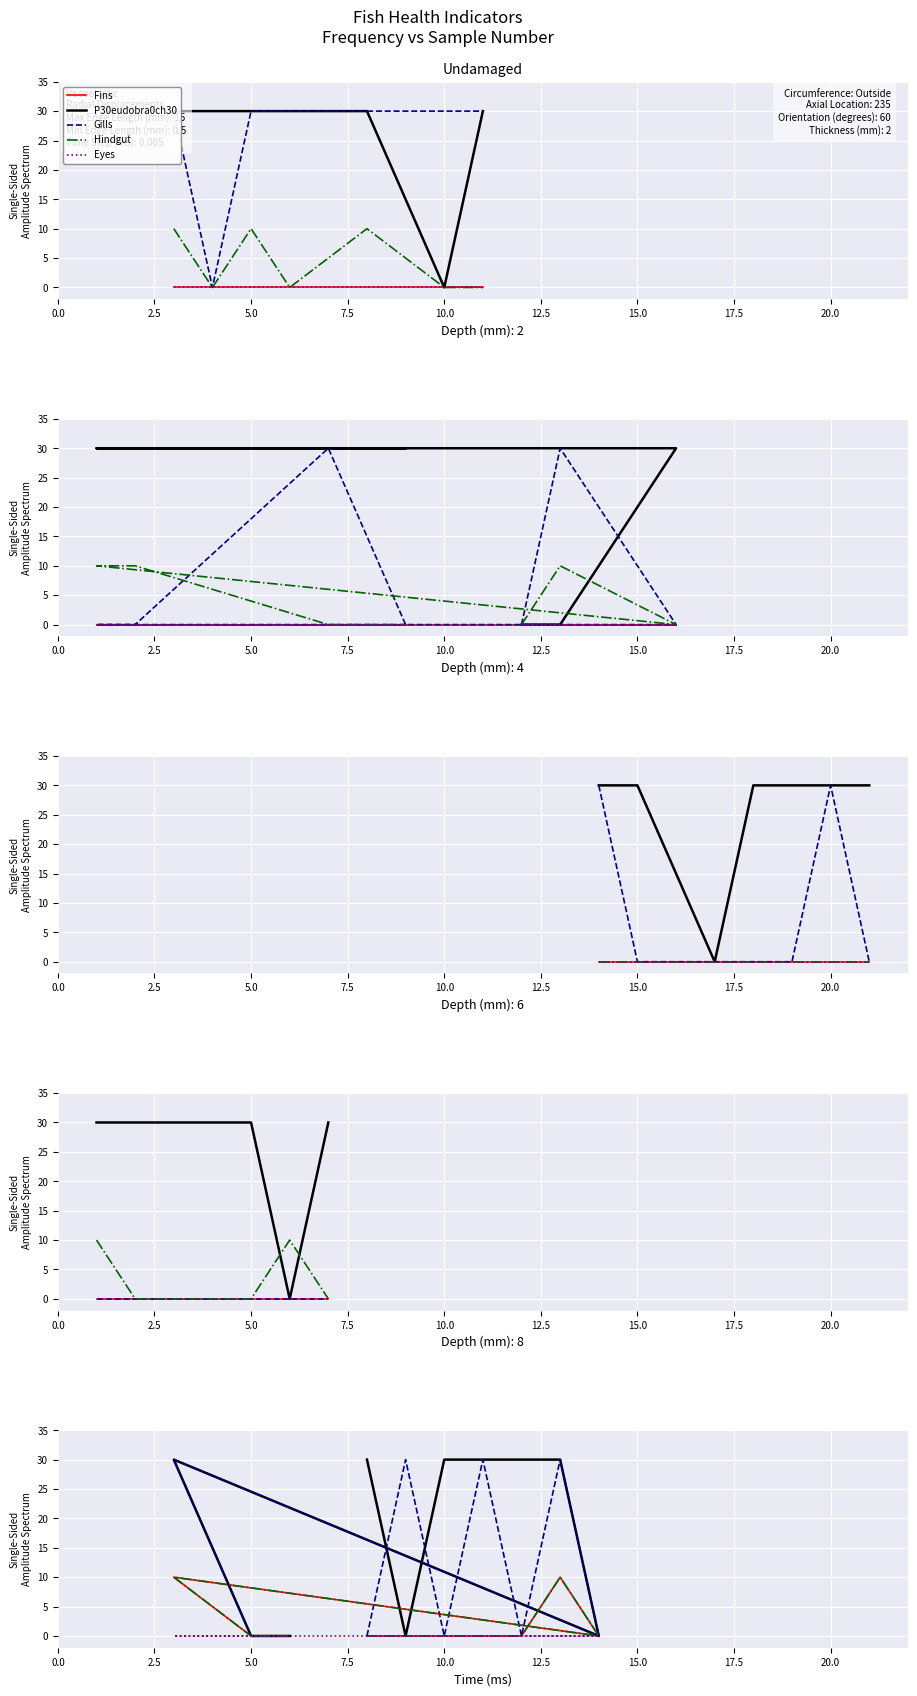

True or false: Hindgut and Gills intersect in this chart.

False